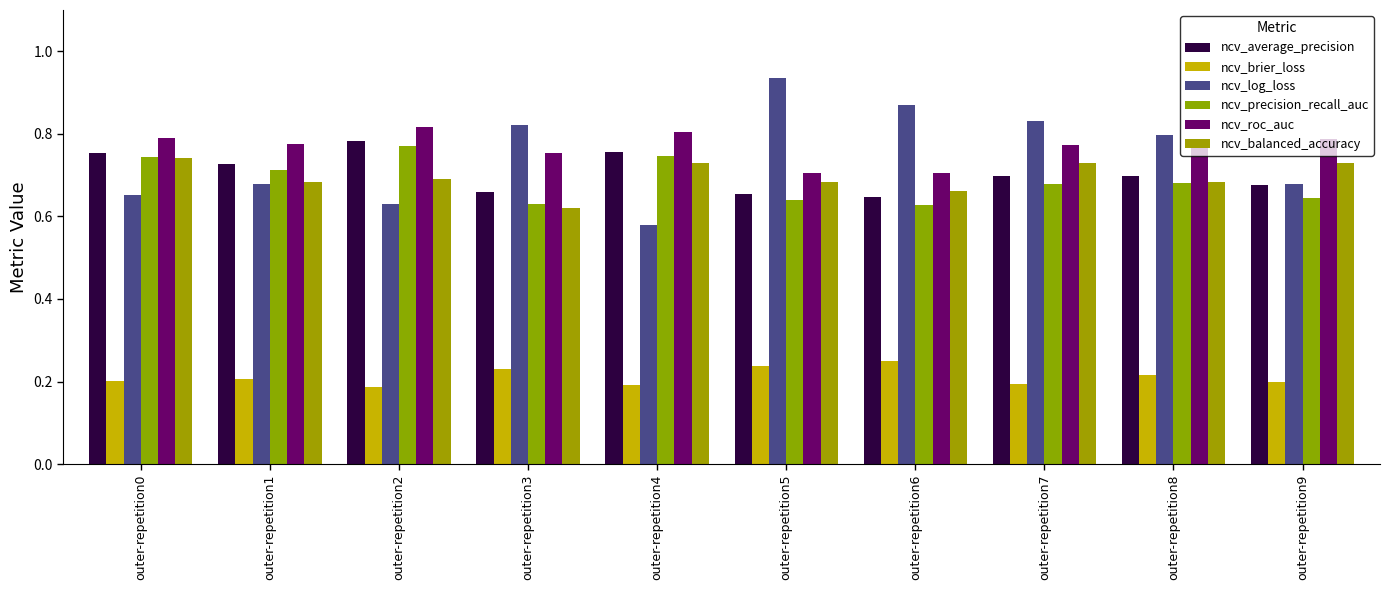

Is it true that ncv_precision_recall_auc equals 0.9 at outer-repetition6?

False